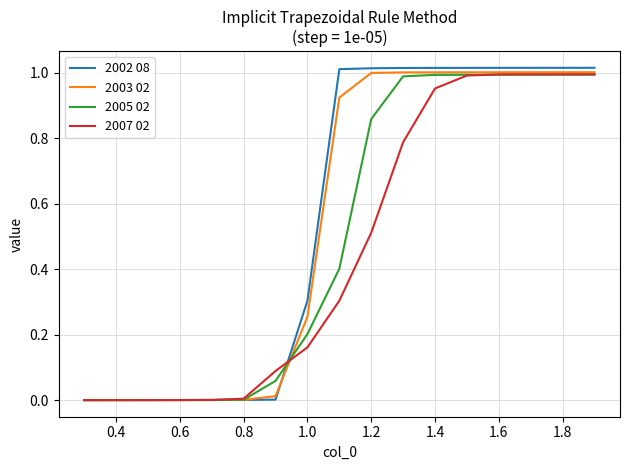

Which series has the largest range (max minus min)?

2002 08